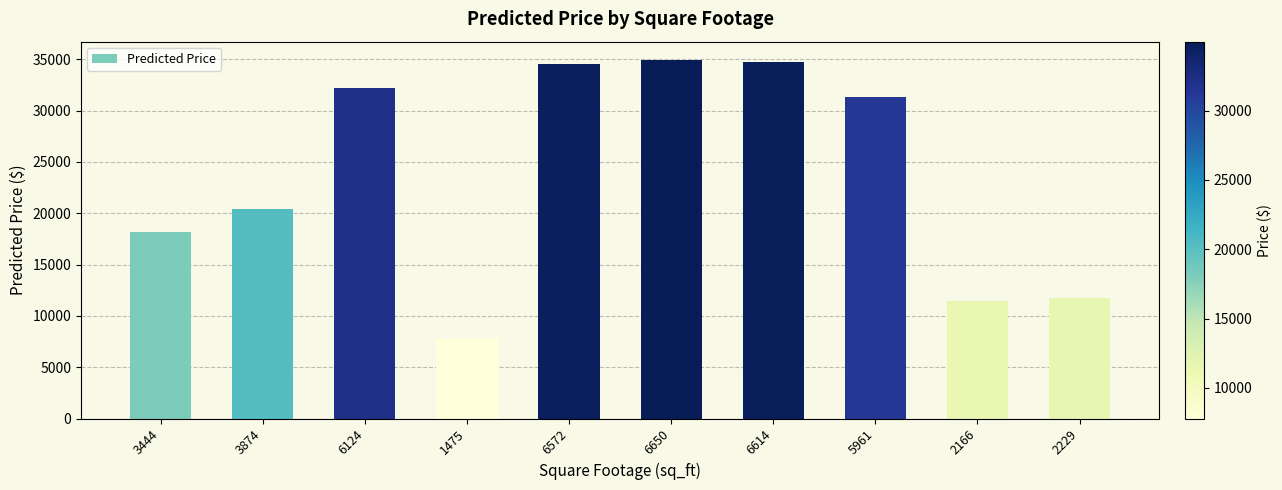

Reading left to right, list all the values displayed in this chart.

18131.0	20388.8	32201.2	7793.7	34553.2	34962.7	34773.7	31345.2	11421.5	11752.2